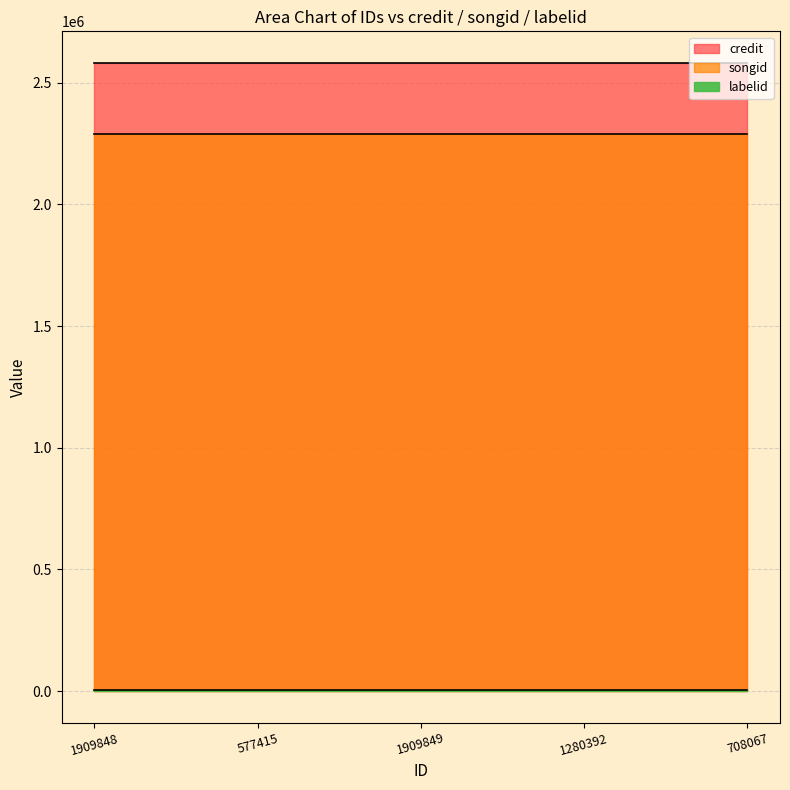

Reading right to left, list all the values displayed in this chart.

credit: 708067=2581577	1280392=2581577	1909849=2581577	577415=2581577	1909848=2581577
songid: 708067=2287378	1280392=2287378	1909849=2287378	577415=2287378	1909848=2287378
labelid: 708067=3247	1280392=3247	1909849=3247	577415=3247	1909848=3247